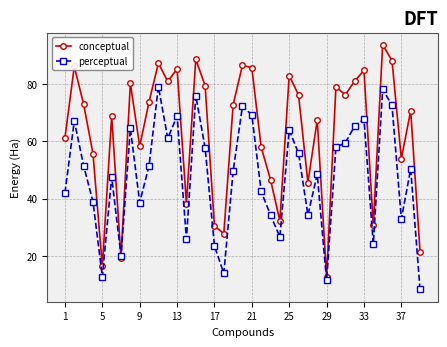

Which series has the largest total across all categories?

conceptual